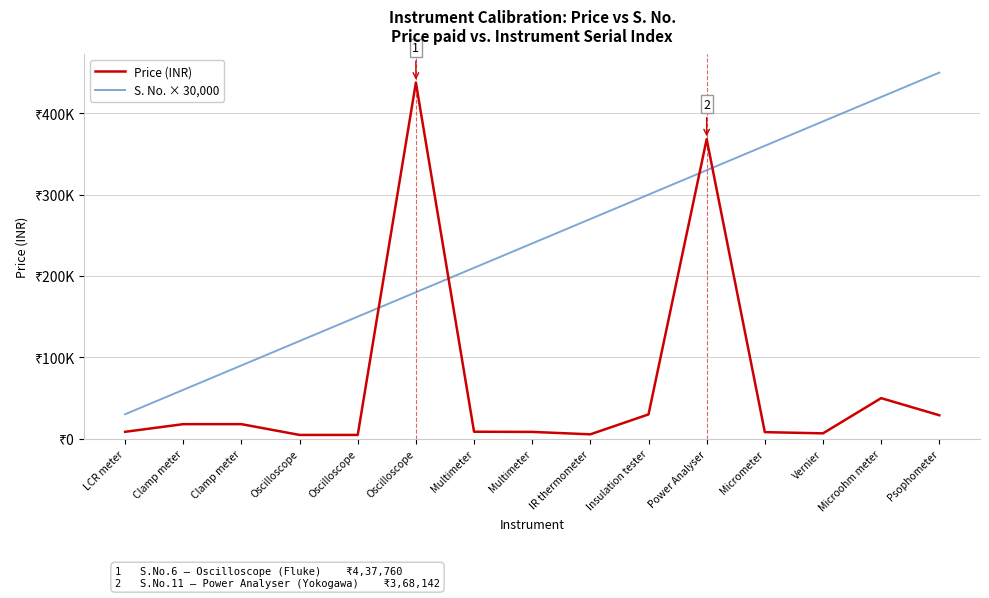

Which series ends up on top after the final intersection of Price (INR) and S. No. × 30,000?

S. No. × 30,000